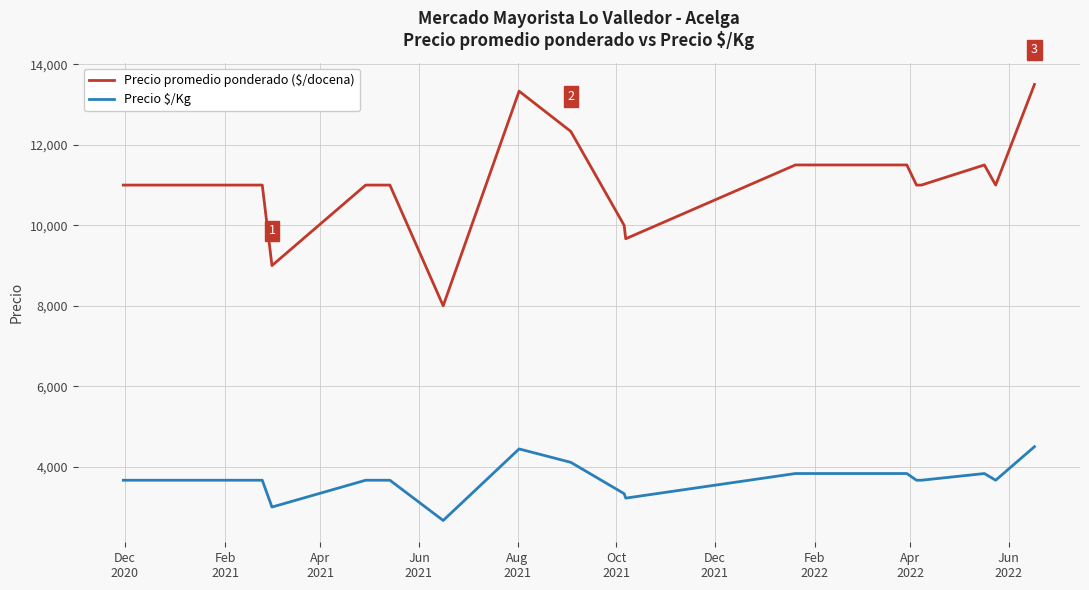

Which series has the largest total across all categories?

Precio promedio ponderado ($/docena)